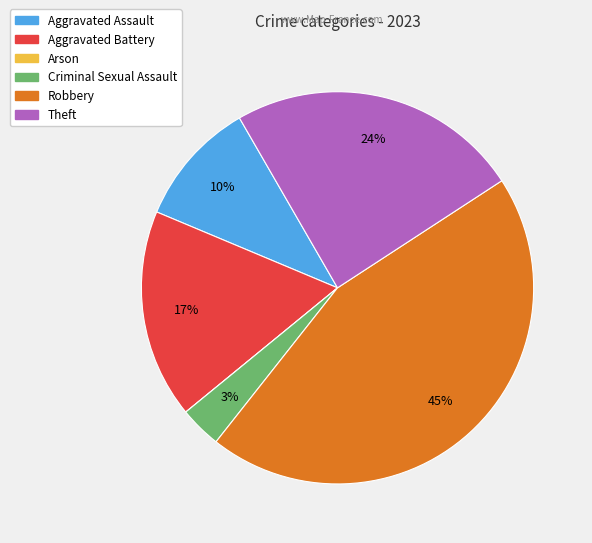

The Aggravated Assault slice represents 10% of the pie. True or false?

True